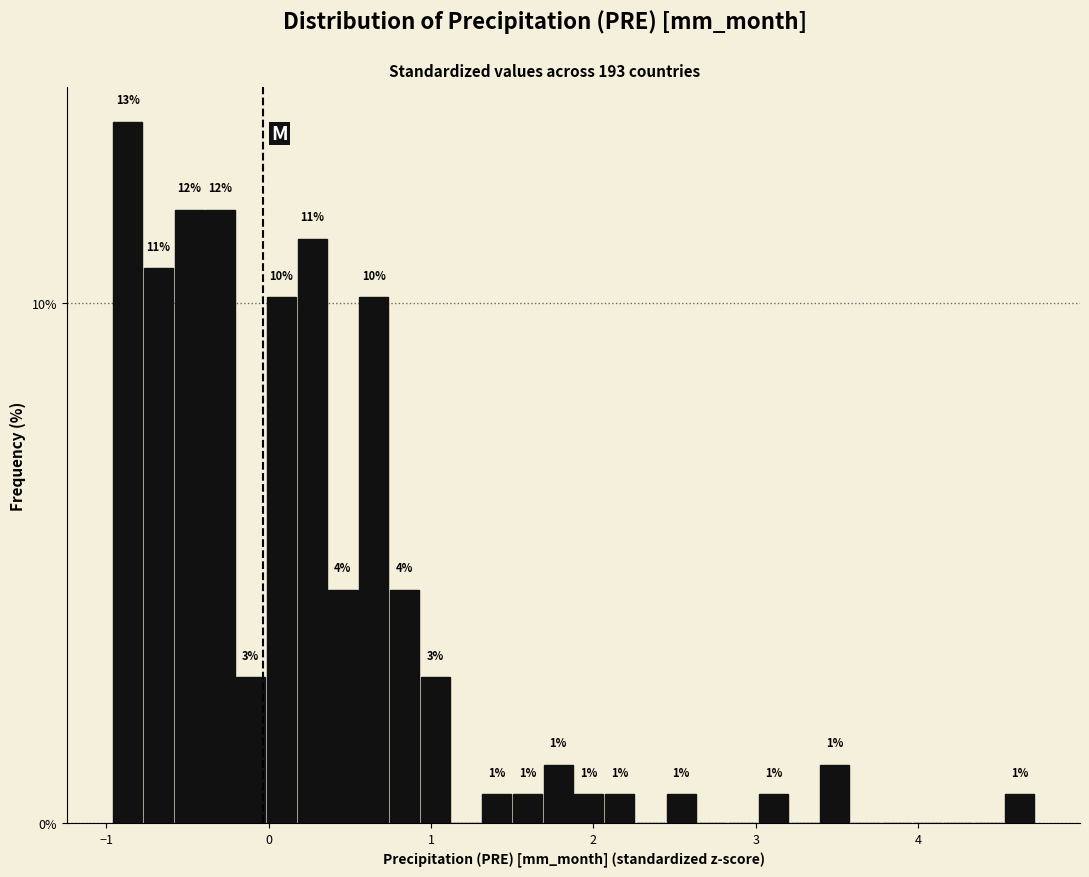

Around what value on the x-axis is the tallest bar? Give the approximate position of its centre, as read against the axis.

-0.9